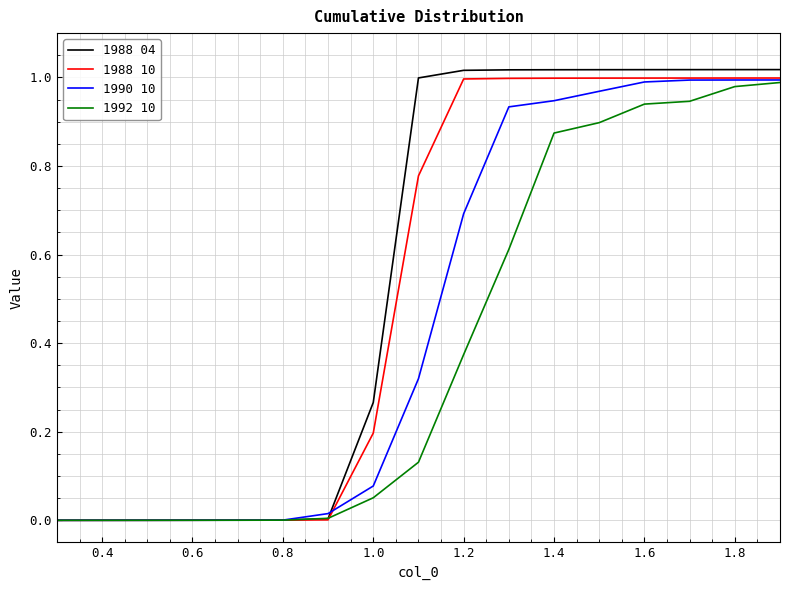

Which series has the widest spread of values?

1988 04